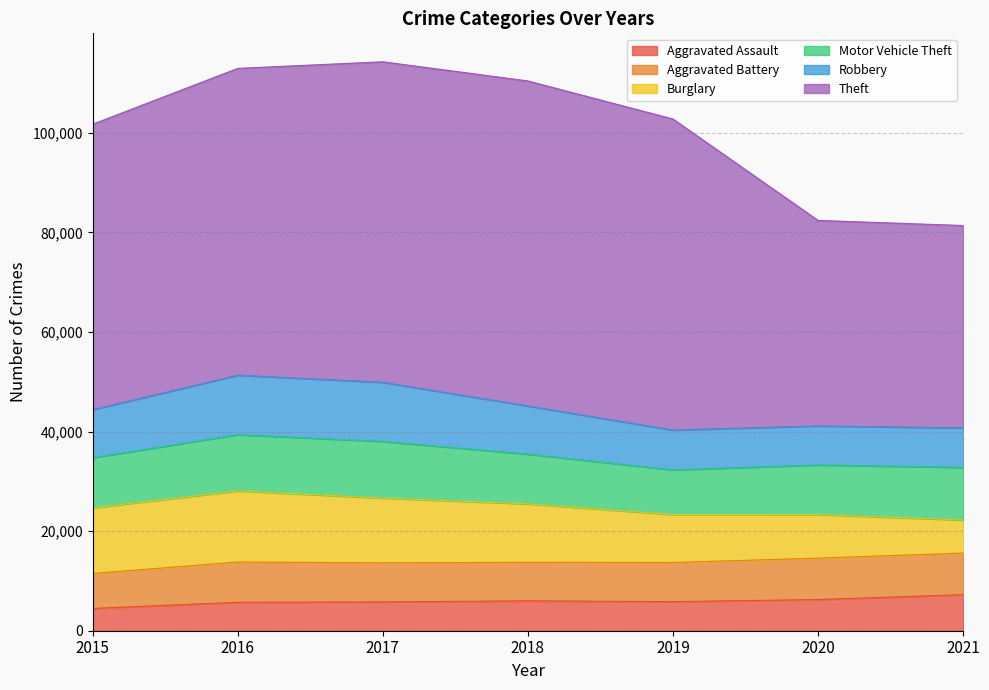

What are all the series names shown in the legend?

Aggravated Assault, Aggravated Battery, Burglary, Motor Vehicle Theft, Robbery, Theft